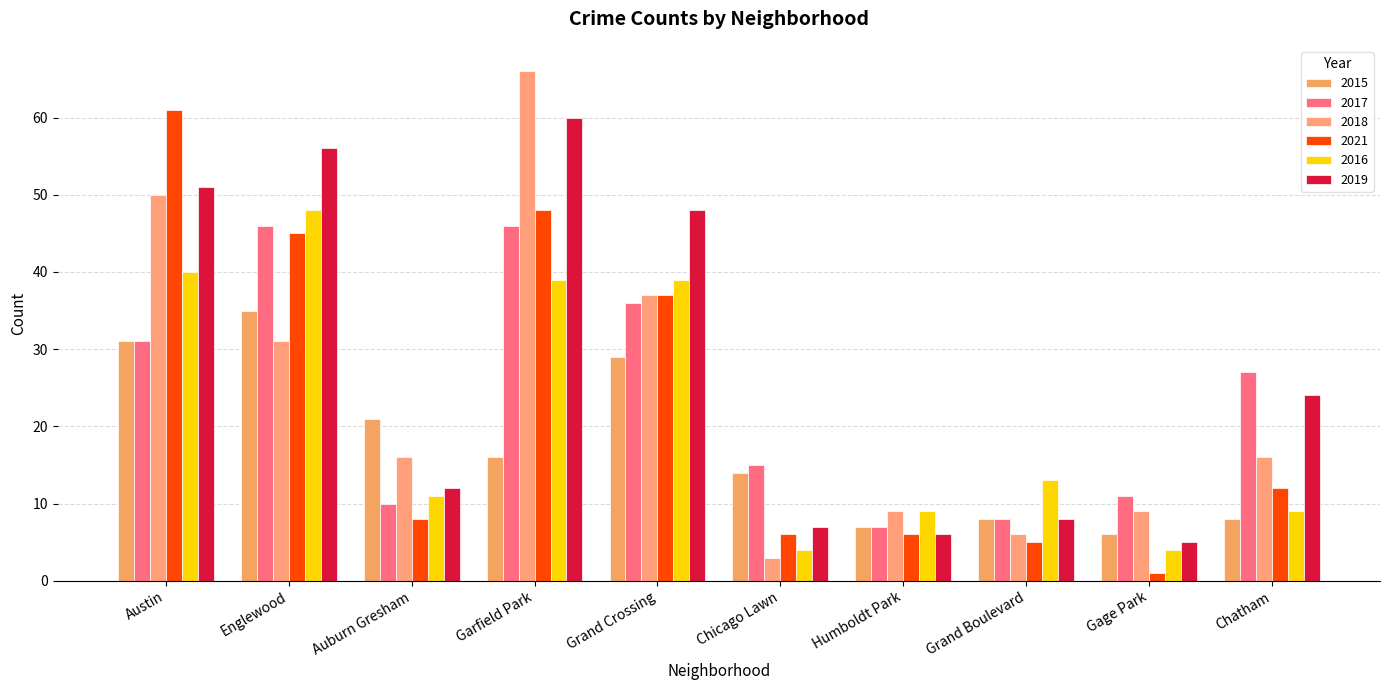

Reading right to left, what are all the values shown in this chart?

2015: Chatham=8	Gage Park=6	Grand Boulevard=8	Humboldt Park=7	Chicago Lawn=14	Grand Crossing=29	Garfield Park=16	Auburn Gresham=21	Englewood=35	Austin=31
2017: Chatham=27	Gage Park=11	Grand Boulevard=8	Humboldt Park=7	Chicago Lawn=15	Grand Crossing=36	Garfield Park=46	Auburn Gresham=10	Englewood=46	Austin=31
2018: Chatham=16	Gage Park=9	Grand Boulevard=6	Humboldt Park=9	Chicago Lawn=3	Grand Crossing=37	Garfield Park=66	Auburn Gresham=16	Englewood=31	Austin=50
2021: Chatham=12	Gage Park=1	Grand Boulevard=5	Humboldt Park=6	Chicago Lawn=6	Grand Crossing=37	Garfield Park=48	Auburn Gresham=8	Englewood=45	Austin=61
2016: Chatham=9	Gage Park=4	Grand Boulevard=13	Humboldt Park=9	Chicago Lawn=4	Grand Crossing=39	Garfield Park=39	Auburn Gresham=11	Englewood=48	Austin=40
2019: Chatham=24	Gage Park=5	Grand Boulevard=8	Humboldt Park=6	Chicago Lawn=7	Grand Crossing=48	Garfield Park=60	Auburn Gresham=12	Englewood=56	Austin=51